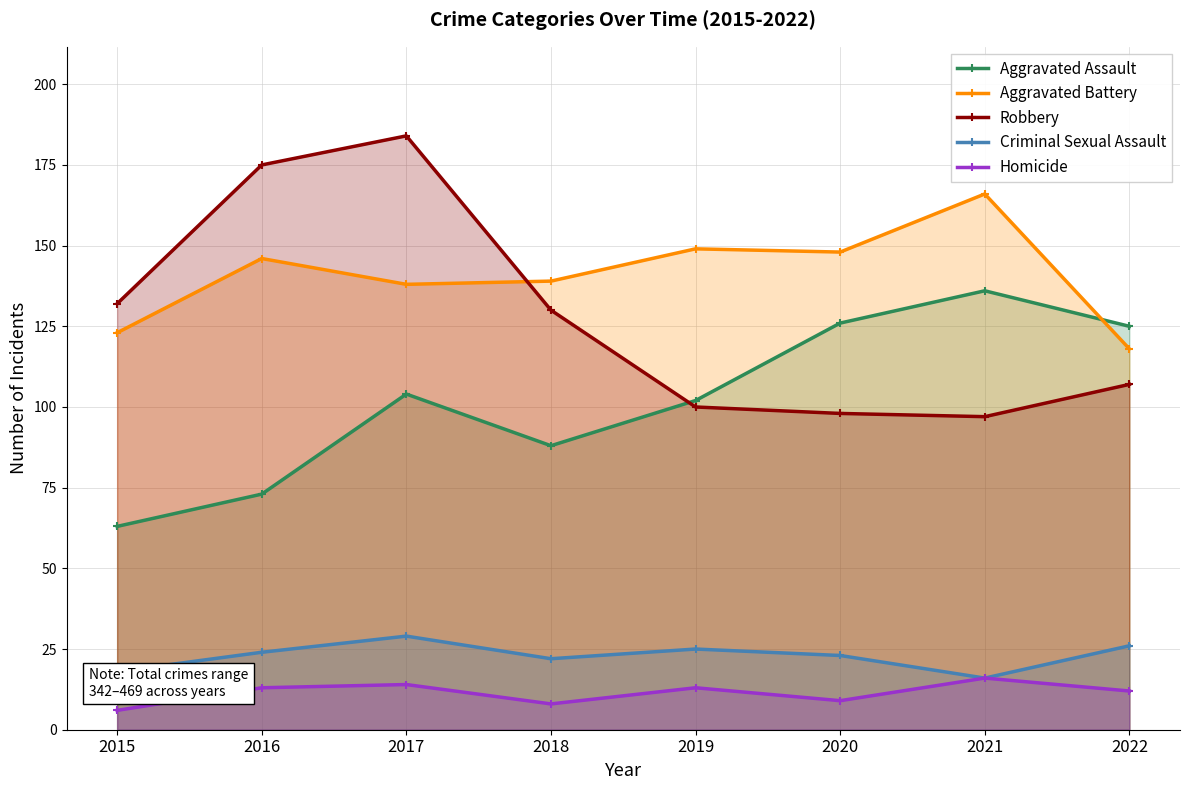

Does the chart have visible grid lines?

Yes